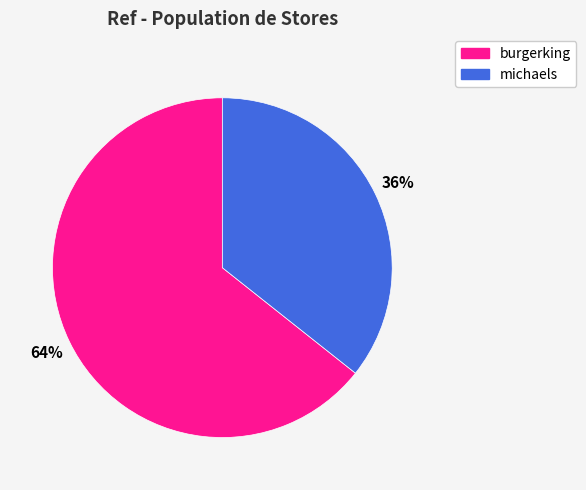

How many segments does this pie chart have?

2